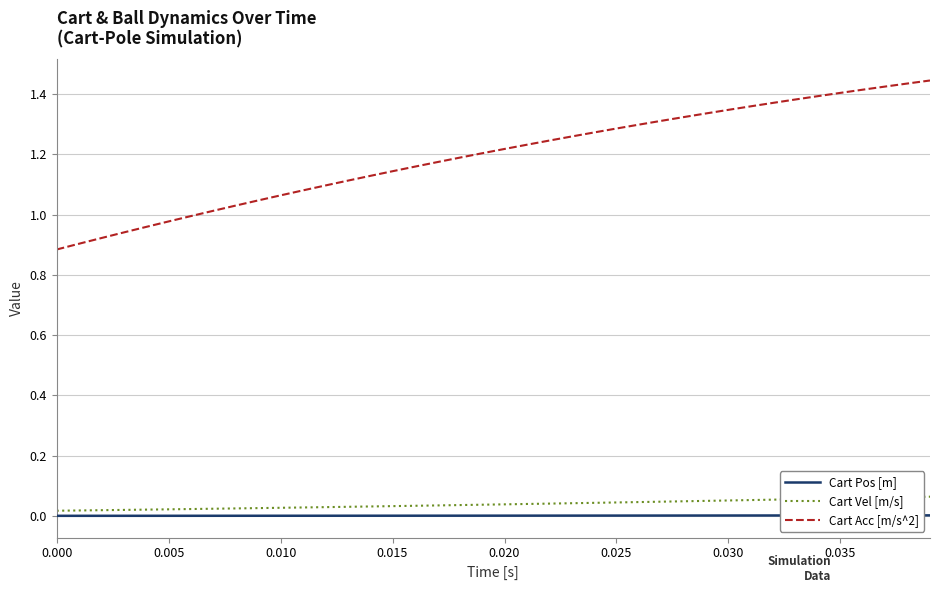

How many categories are shown in the chart?

40